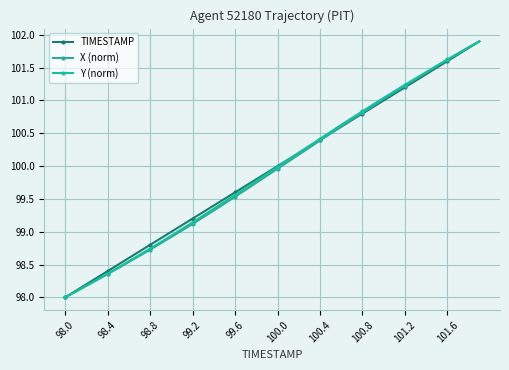

How many data points does each series have?

40